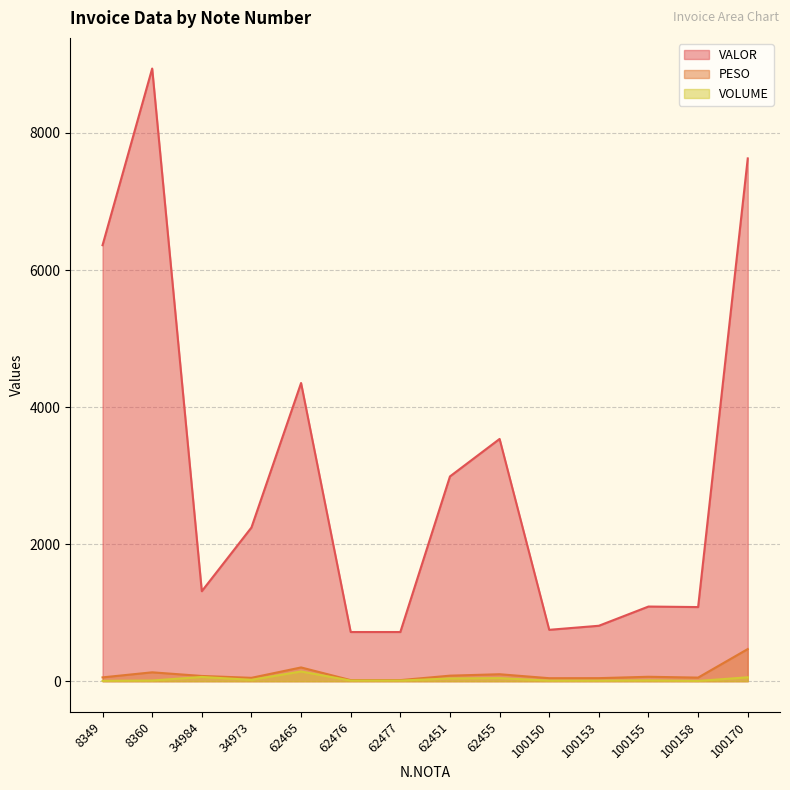

Reading left to right, what are all the values shown in this chart?

VALOR: 6361.9	8940.0	1313.2	2242.7	4351.2	717.6	717.6	2988.0	3534.8	749.7	808.9	1089.4	1081.7	7628.5
PESO: 55.7	129.6	76.4	49.2	200.8	15.7	15.7	80.8	101.5	43.8	44.5	64.6	52.5	469.0
VOLUME: 5.0	10.0	62.0	20.0	142.0	9.0	9.0	40.0	45.0	8.0	8.0	12.0	4.0	57.0